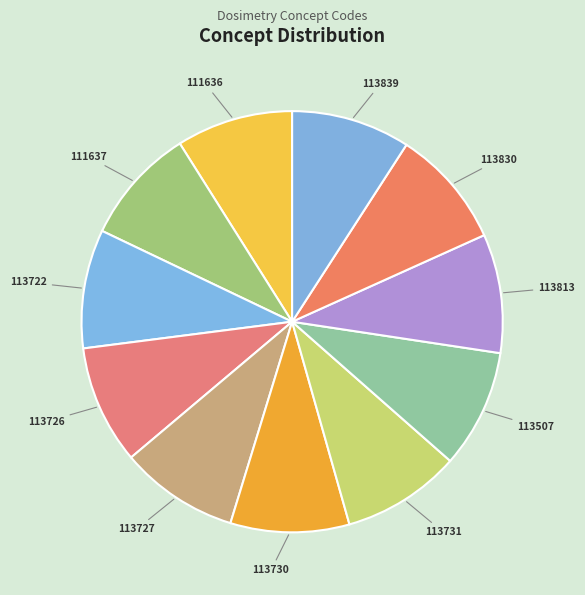

The 113839 slice represents 21% of the pie. True or false?

False